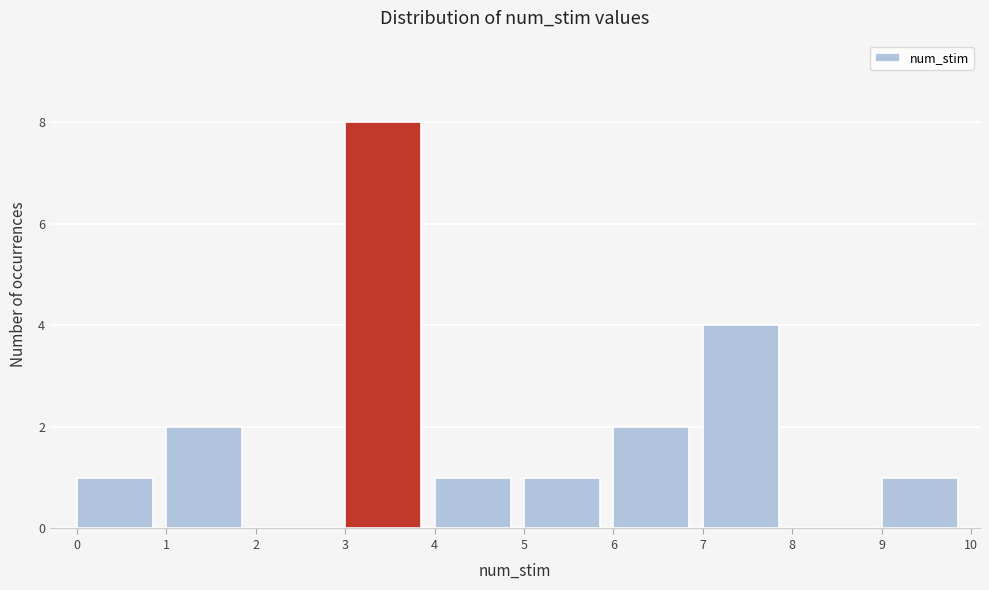

Reading left to right, list every bar in this chart as the range it spans on the x-axis followed by its height. The values are not printed on the chart, so give them approximately, as read against the axis.

0 to 1: 1
1 to 2: 2
2 to 3: 0
3 to 4: 8
4 to 5: 1
5 to 6: 1
6 to 7: 2
7 to 8: 4
8 to 9: 0
9 to 10: 1